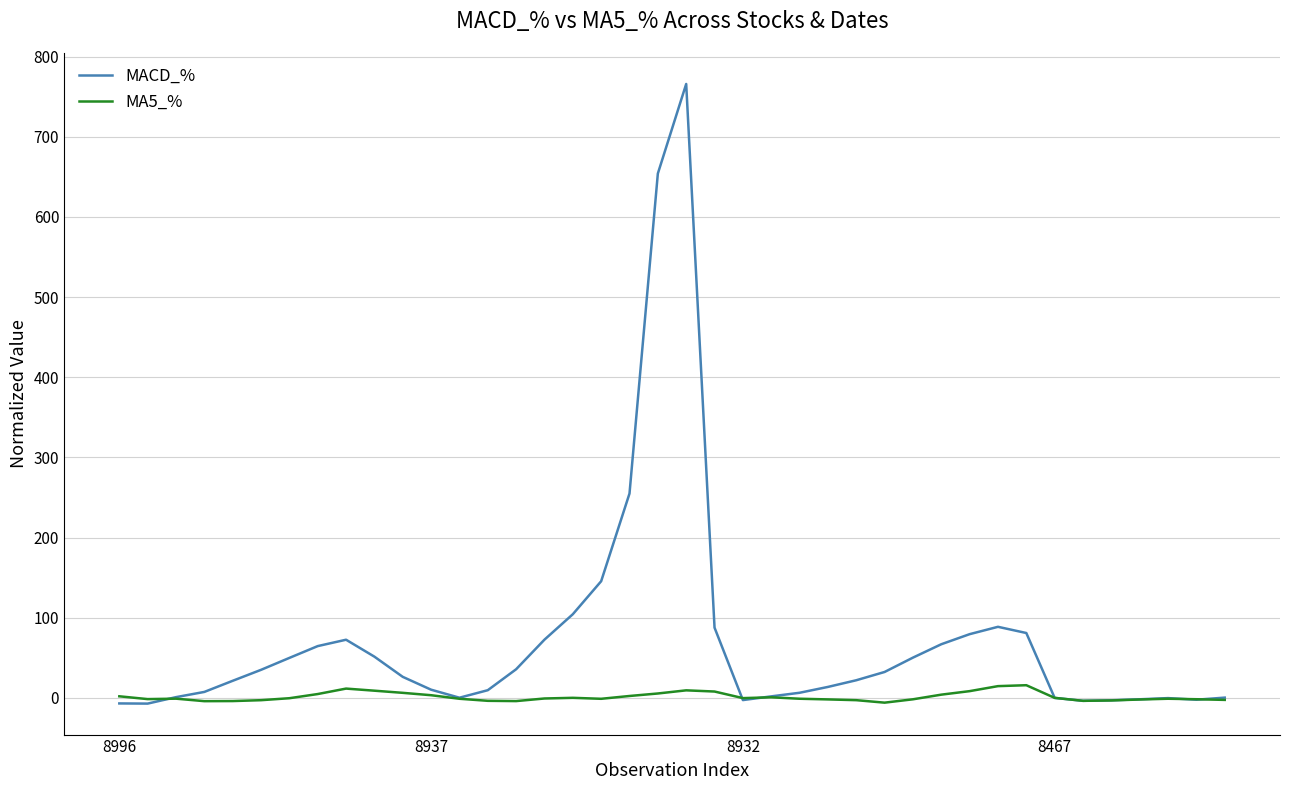

Rank the series by their average value, from highest to lowest.

MACD_%, MA5_%